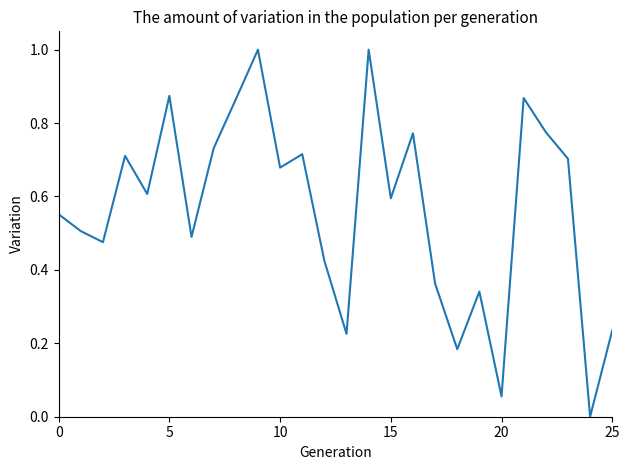

What is the maximum value shown in the chart?

1.0